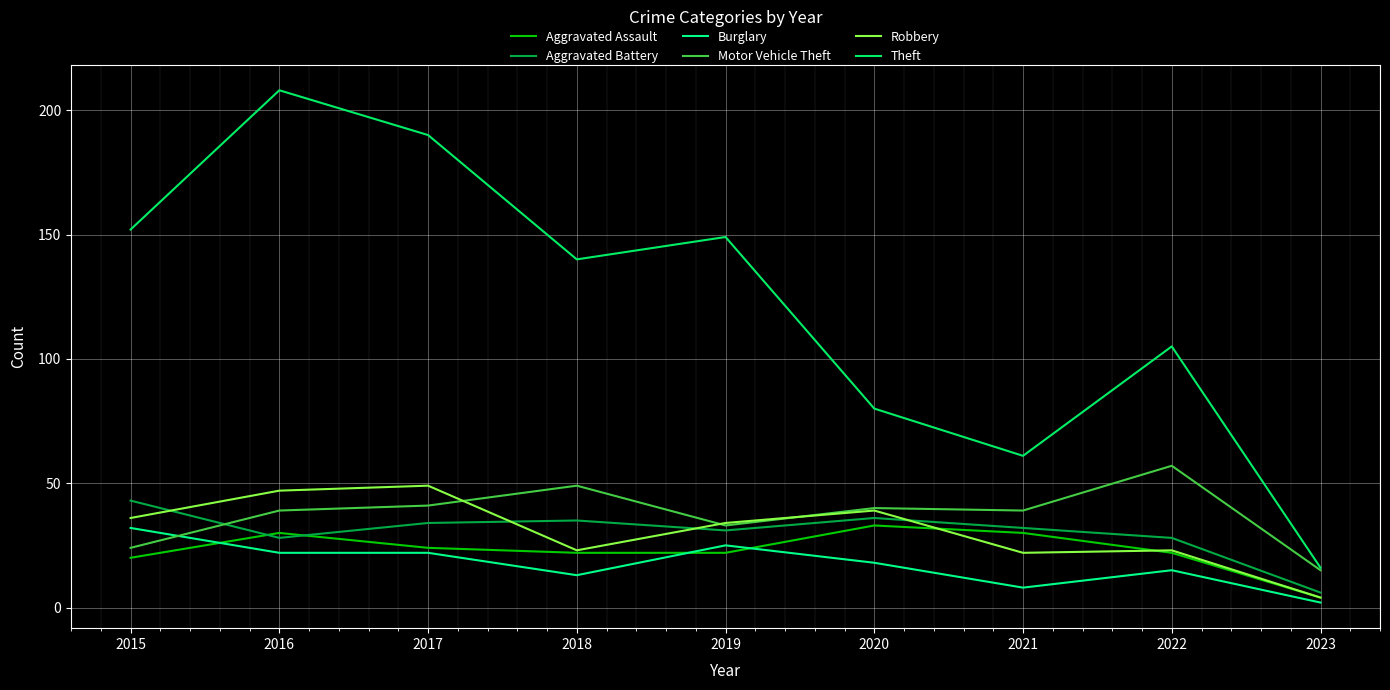

How many lines are shown in the chart?

6